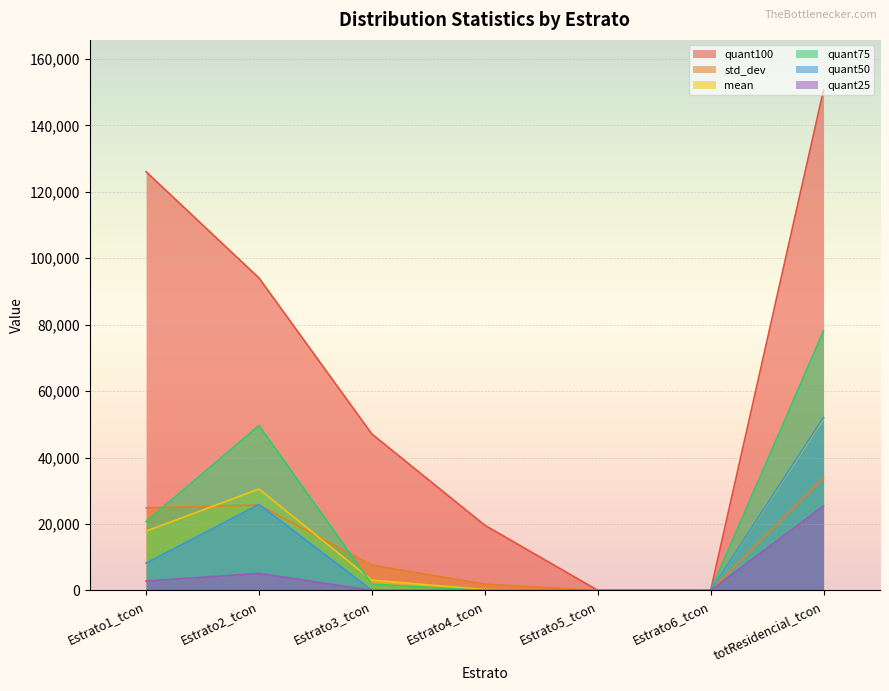

What are all the series names shown in the legend?

quant100, std_dev, mean, quant75, quant50, quant25